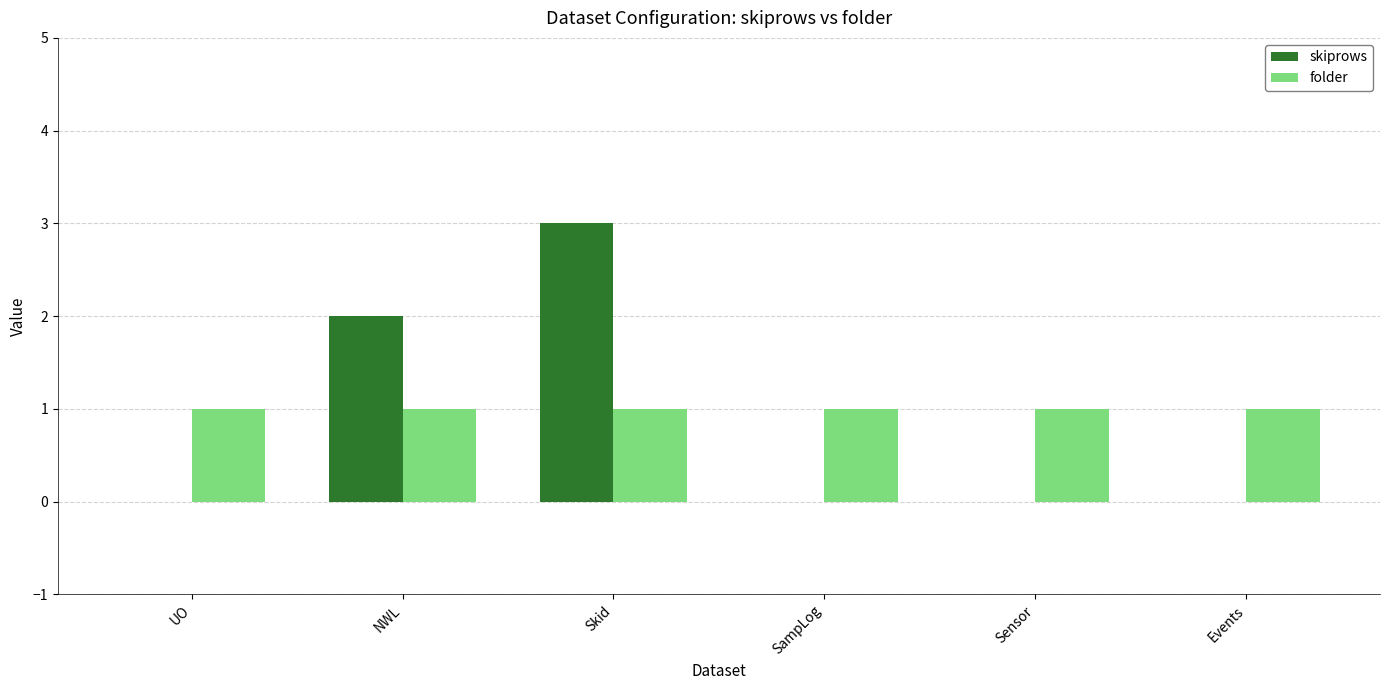

How many data points does each series have?

6